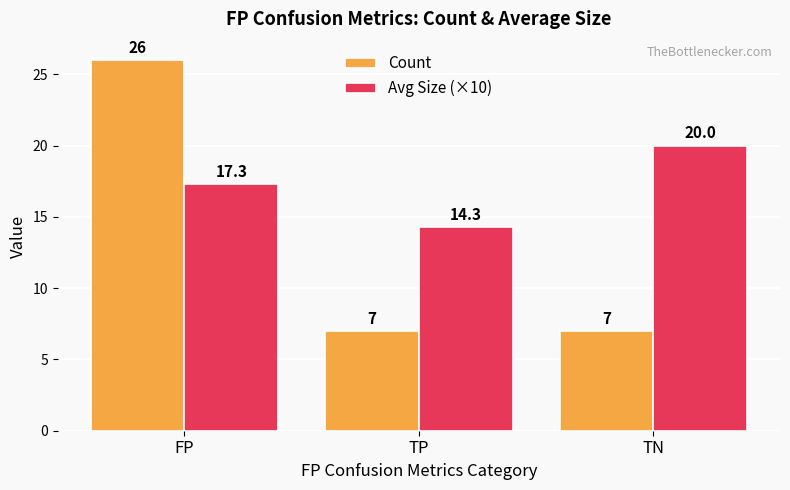

What is the total value across all series at TN?

27.0